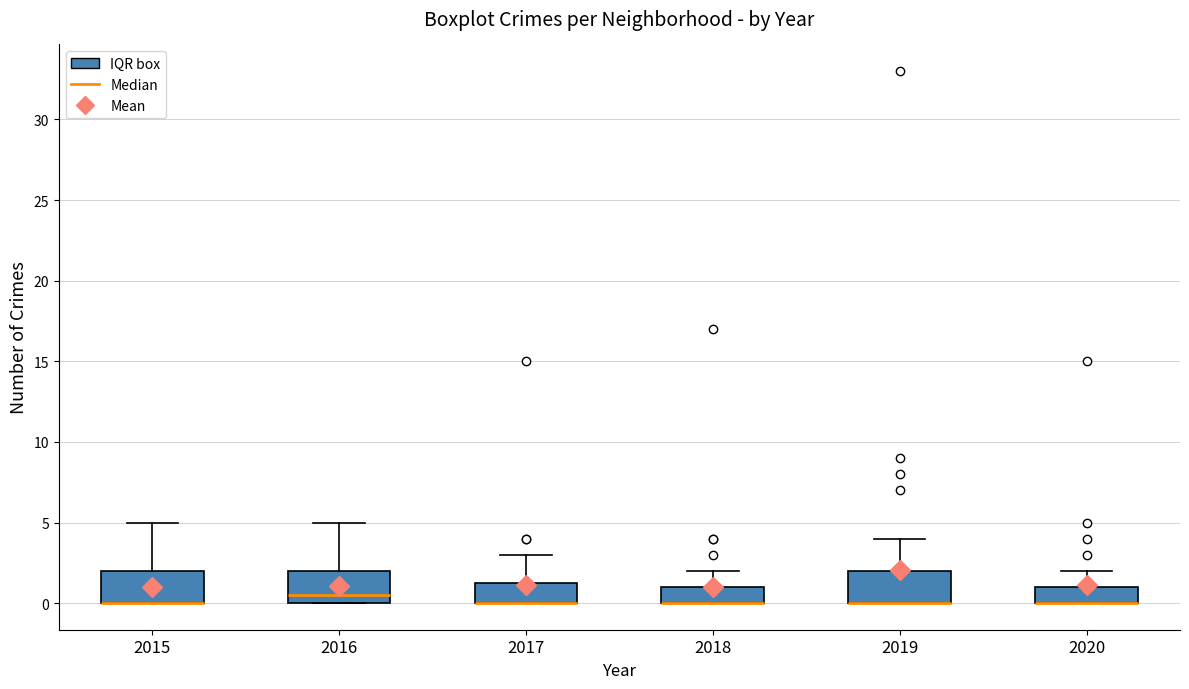

Reading left to right, read every box against the y-axis: the position of its median line, the range the box covers, and the ends of its whiskers. The values are not printed on the chart, so give them approximately, as read against the axis.

2015: median 0.0 (drawn on the box's lower edge), box 0.0 to 2.0, whiskers 0.0 to 5.0
2016: median 0.5, box 0.0 to 2.0, whiskers 0.0 to 5.0
2017: median 0.0 (drawn on the box's lower edge), box 0.0 to 1.5, whiskers 0.0 to 3.0
2018: median 0.0 (drawn on the box's lower edge), box 0.0 to 1.0, whiskers 0.0 to 2.0
2019: median 0.0 (drawn on the box's lower edge), box 0.0 to 2.0, whiskers 0.0 to 4.0
2020: median 0.0 (drawn on the box's lower edge), box 0.0 to 1.0, whiskers 0.0 to 2.0